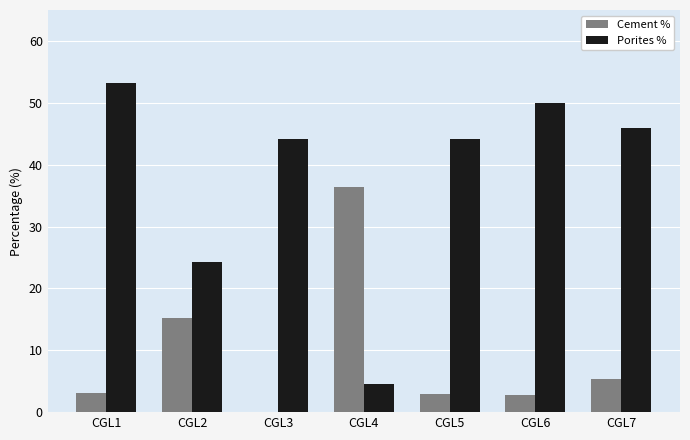

What is the difference between the Cement % values at CGL4 and CGL6?

33.6